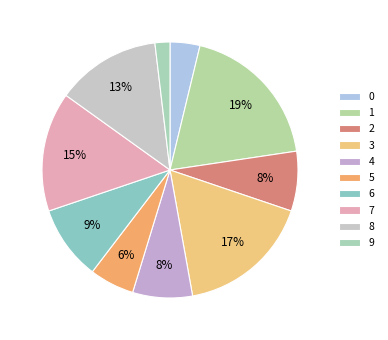

What is the largest slice in the pie chart?

1